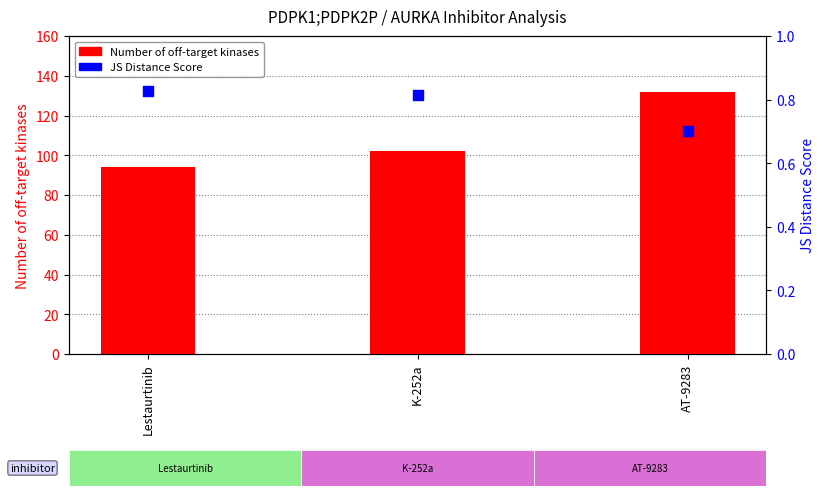

Which series has the largest total across all categories?

Number of off-target kinases